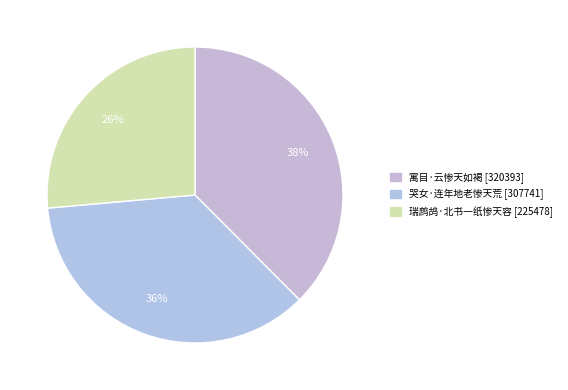

To the nearest percent, what portion does 哭女·连年地老惨天荒 represent?

36%